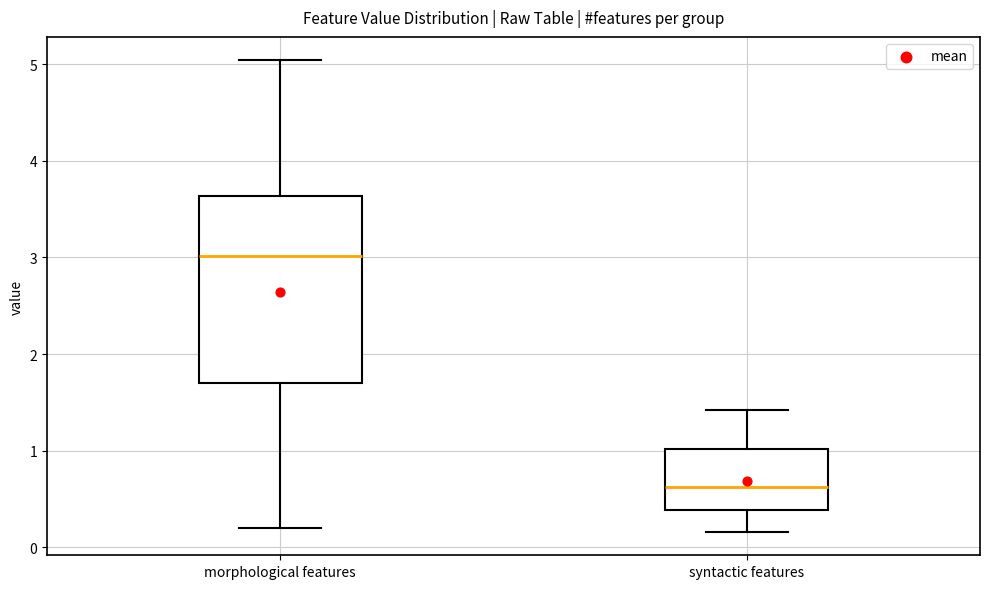

Reading left to right, read every box against the y-axis: the position of its median line, the range the box covers, and the ends of its whiskers. The values are not printed on the chart, so give them approximately, as read against the axis.

morphological features: median 3.0, box 1.7 to 3.6, whiskers 0.2 to 5.0
syntactic features: median 0.6, box 0.4 to 1.0, whiskers 0.2 to 1.4